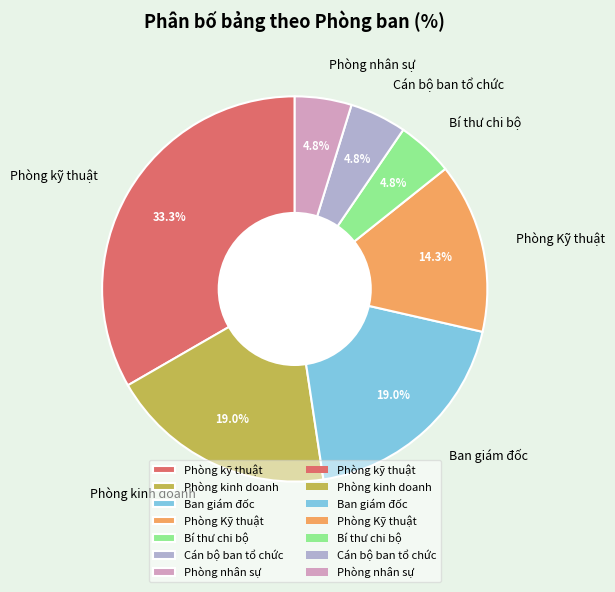

Which category has the biggest portion of the pie?

Phòng kỹ thuật